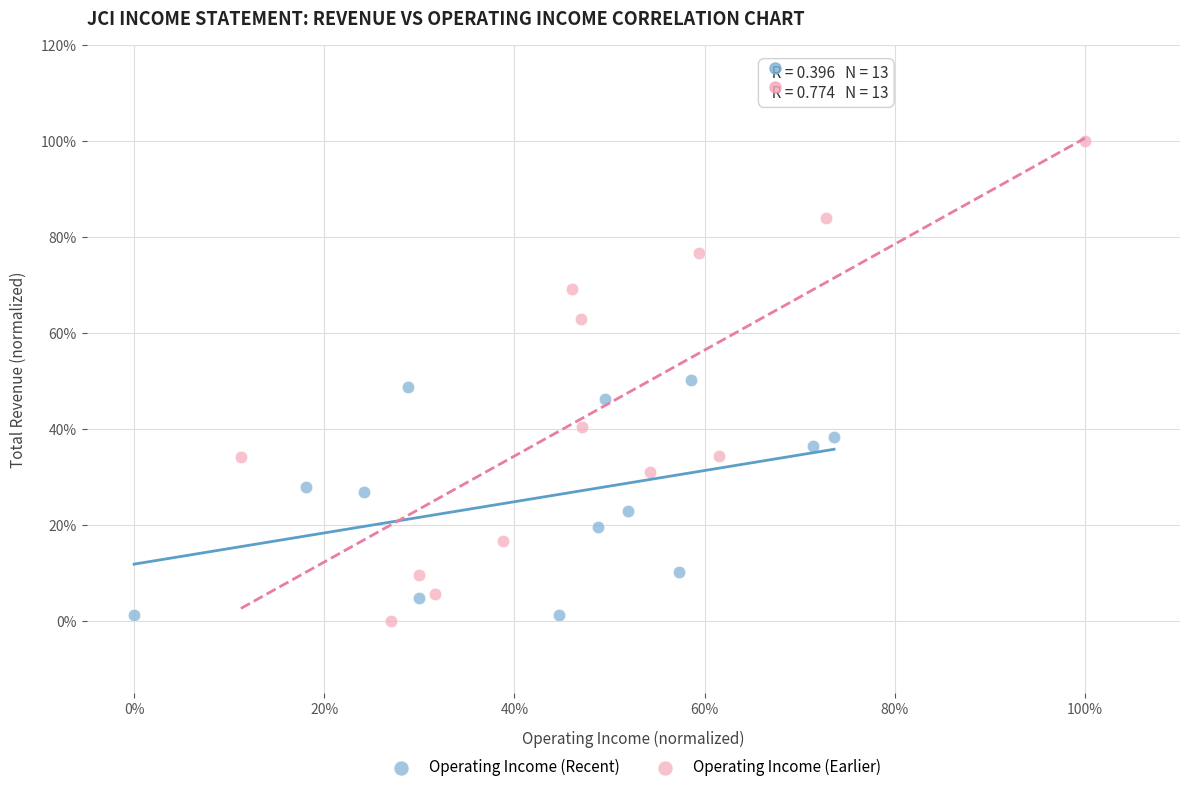

Which series contains the highest Y value?

Operating Income (Earlier)